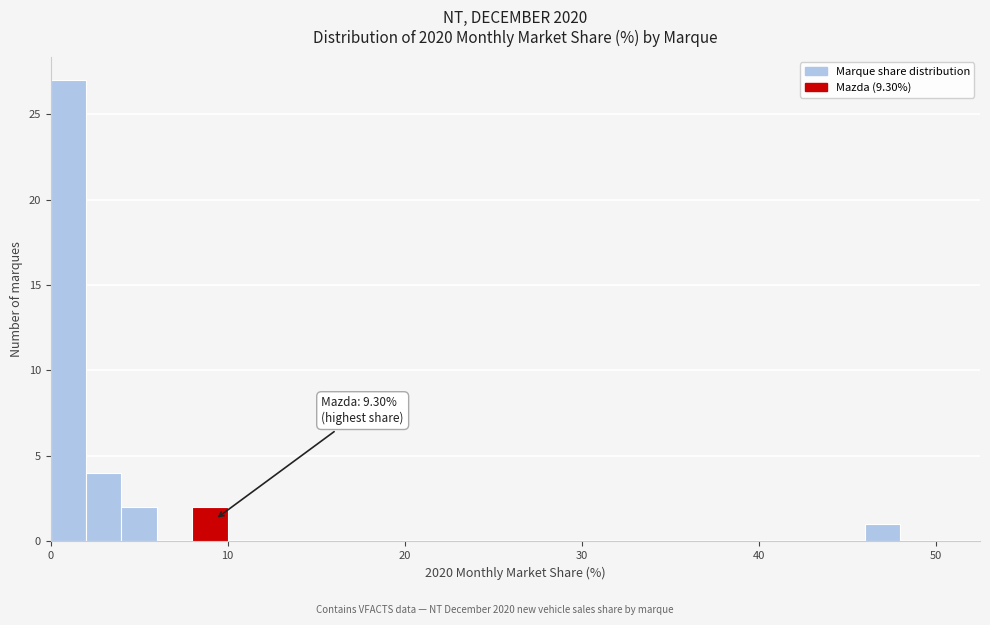

Around what value on the x-axis is the tallest bar? Give the approximate position of its centre, as read against the axis.

1